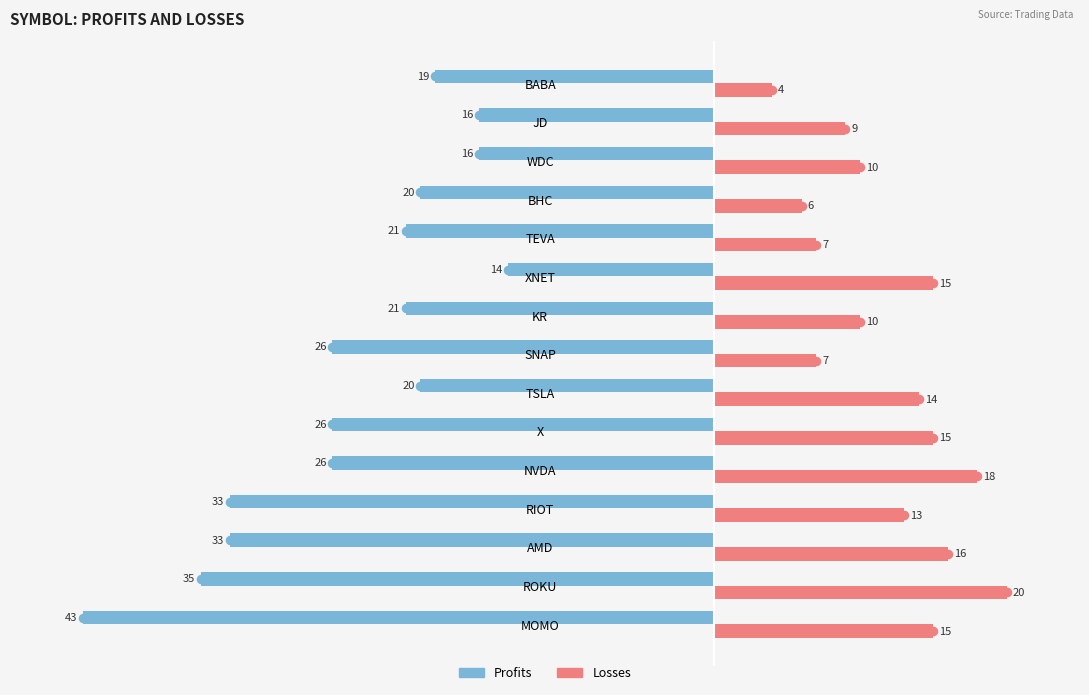

How many categories are shown in the chart?

15